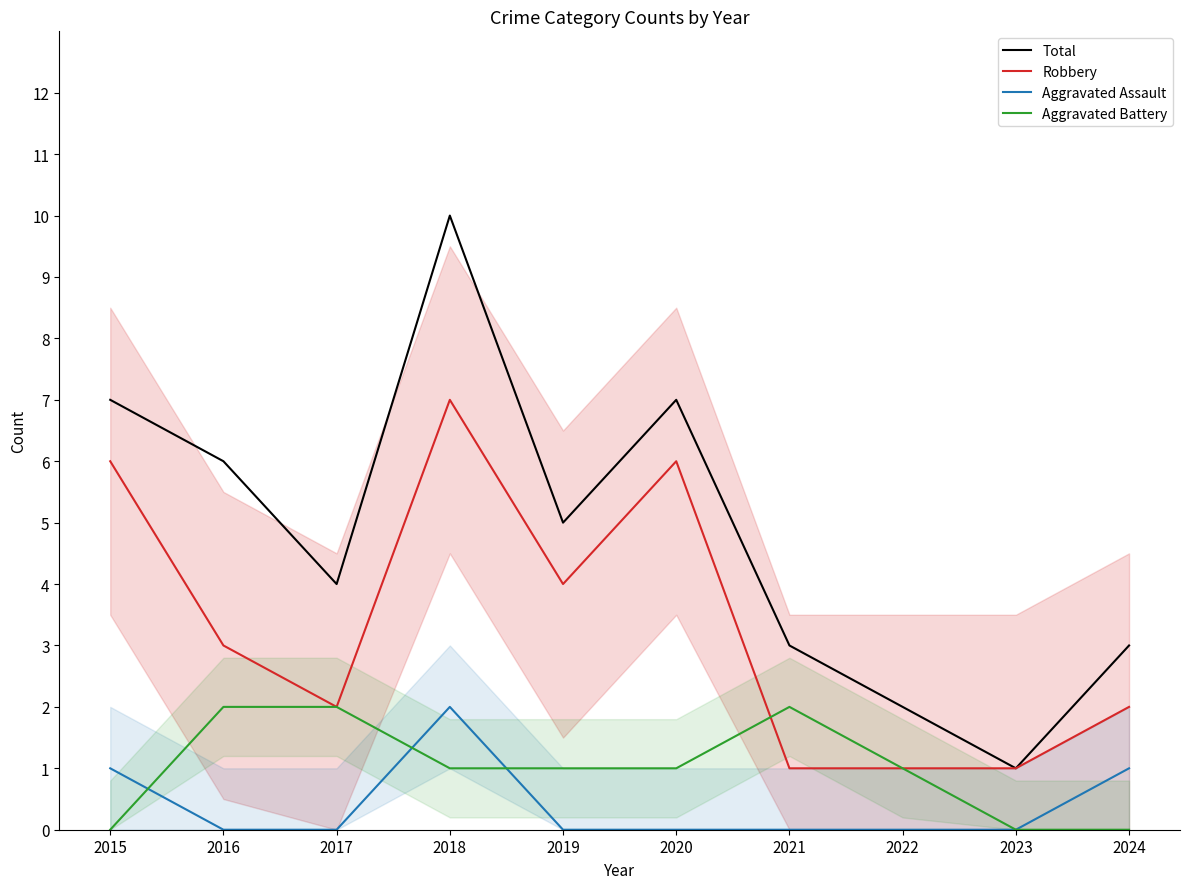

What is the difference between the Total values at 2020 and 2016?

1